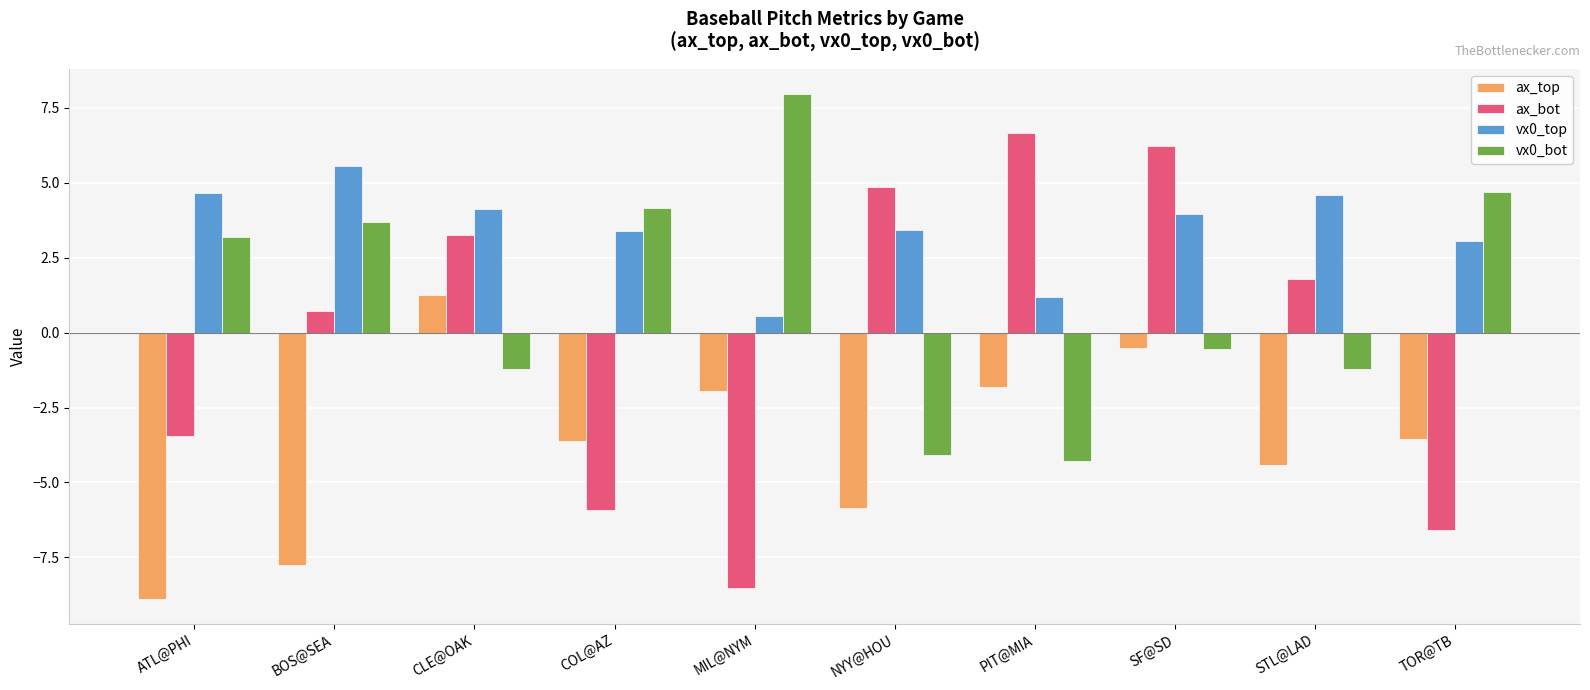

Rank the series by their average value, from lowest to highest.

ax_top, ax_bot, vx0_bot, vx0_top